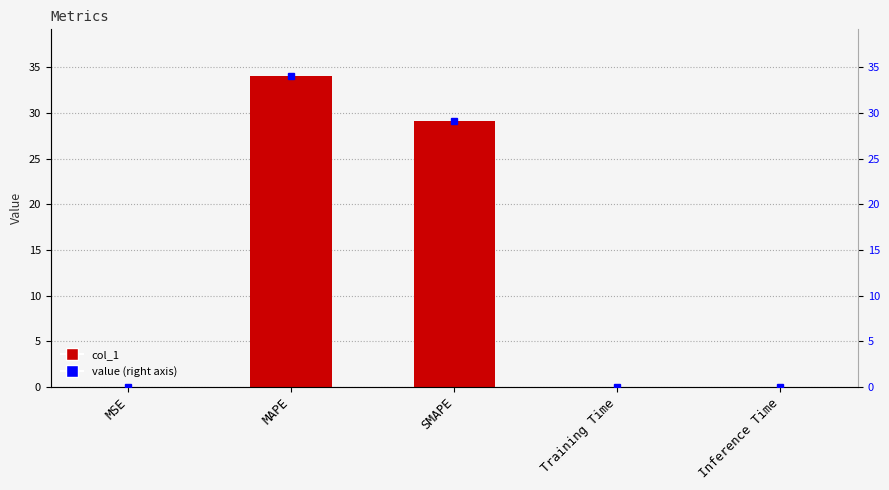

What position from the right is Inference Time?

1